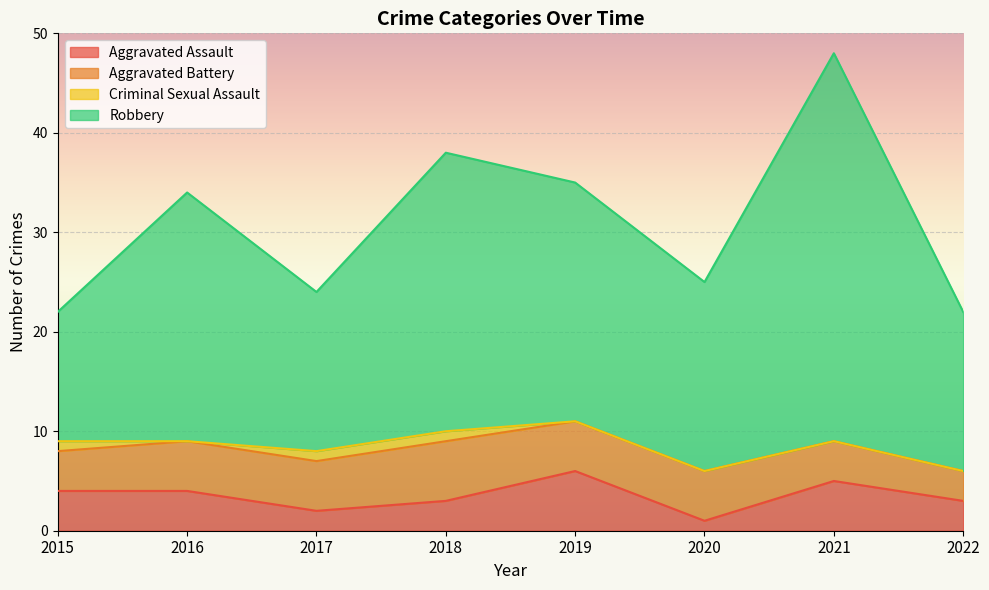

Which label corresponds to the largest value in the chart?

2021